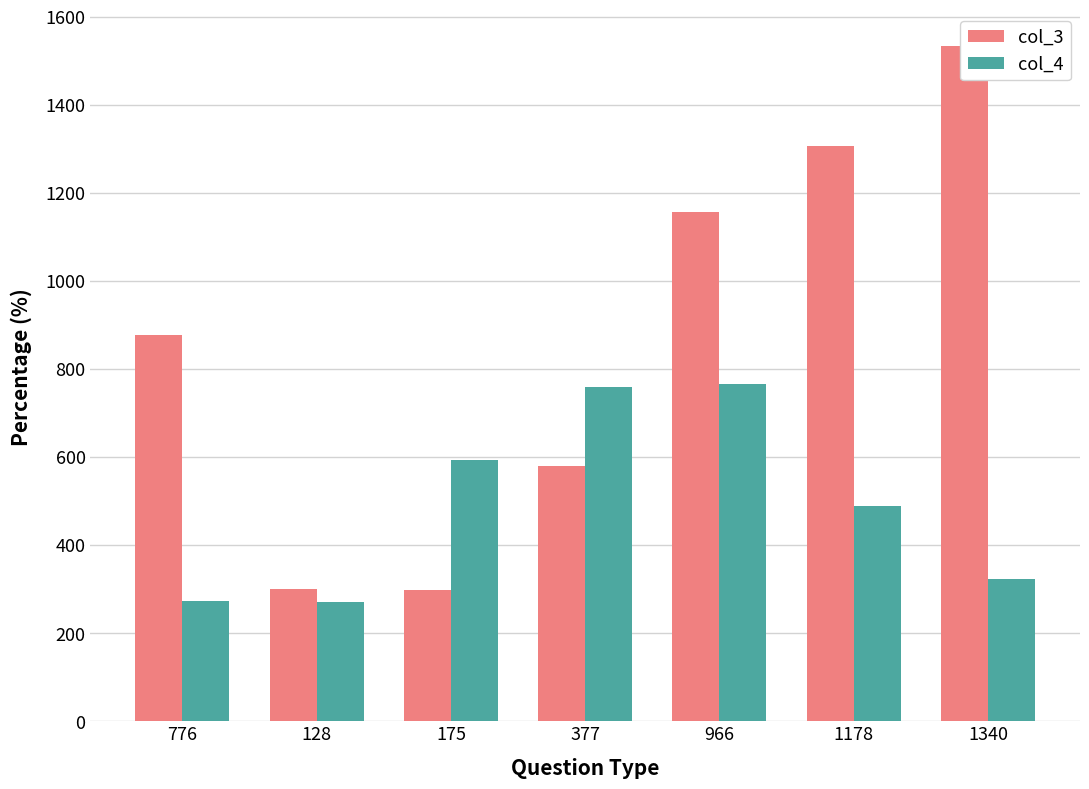

Where is col_3 nearest to the value 915?

776